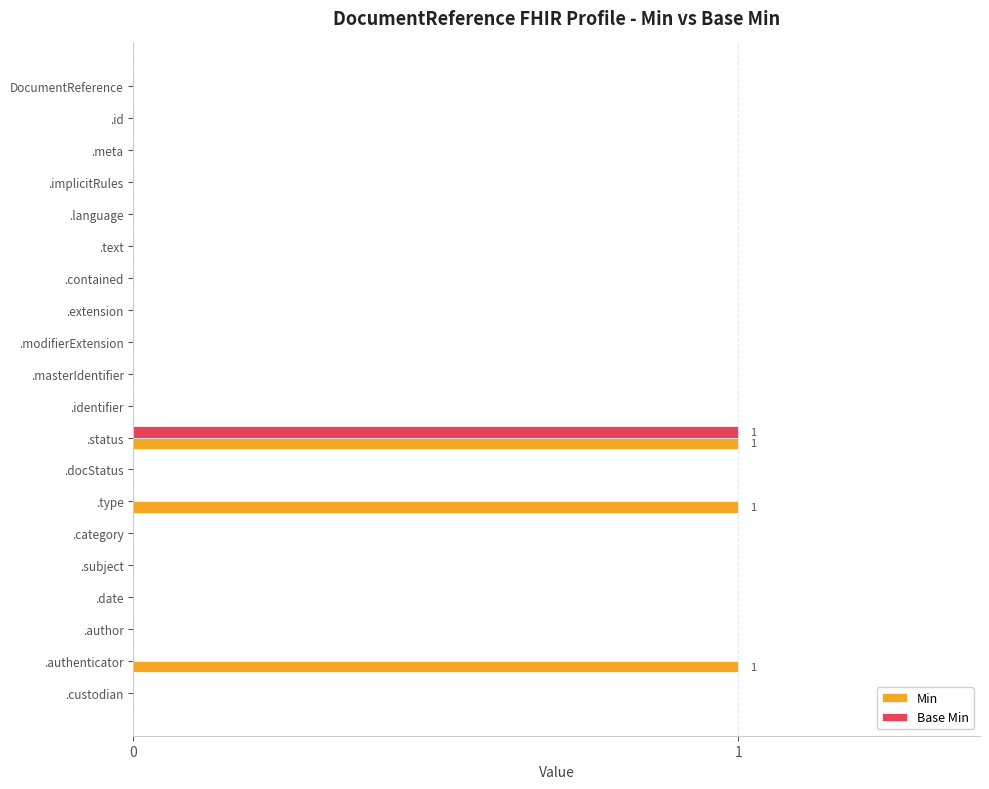

Count the number of categories in the chart.

20